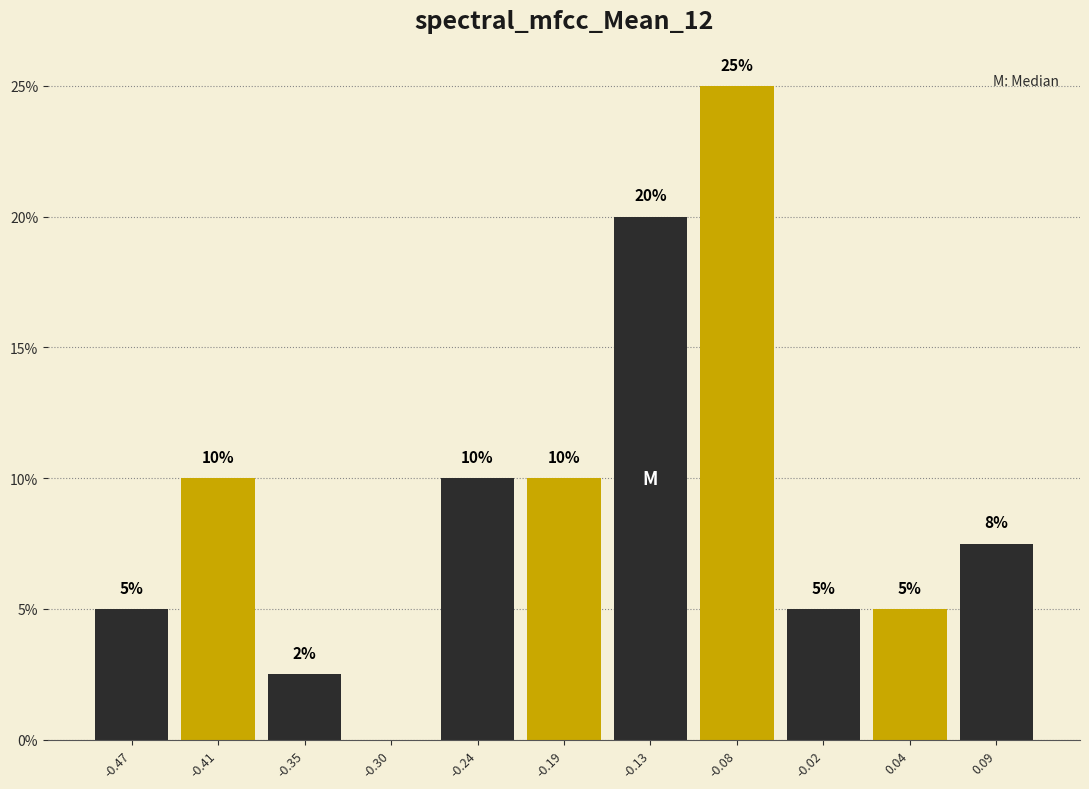

Which range on the x-axis has the tallest bar?

-0.10 to -0.05